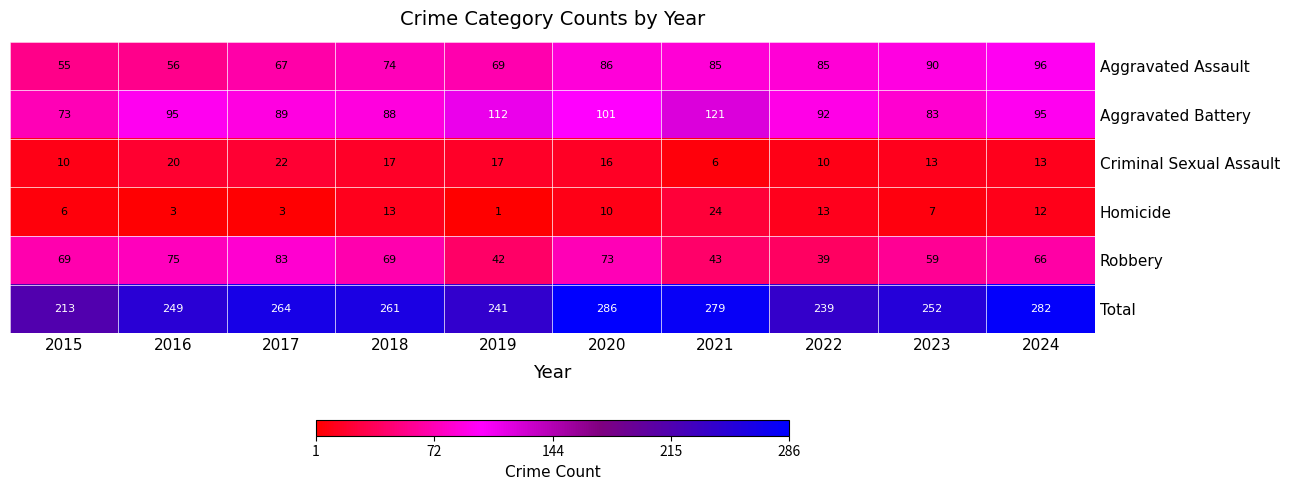

At which category does the chart reach its minimum across all series?

2019